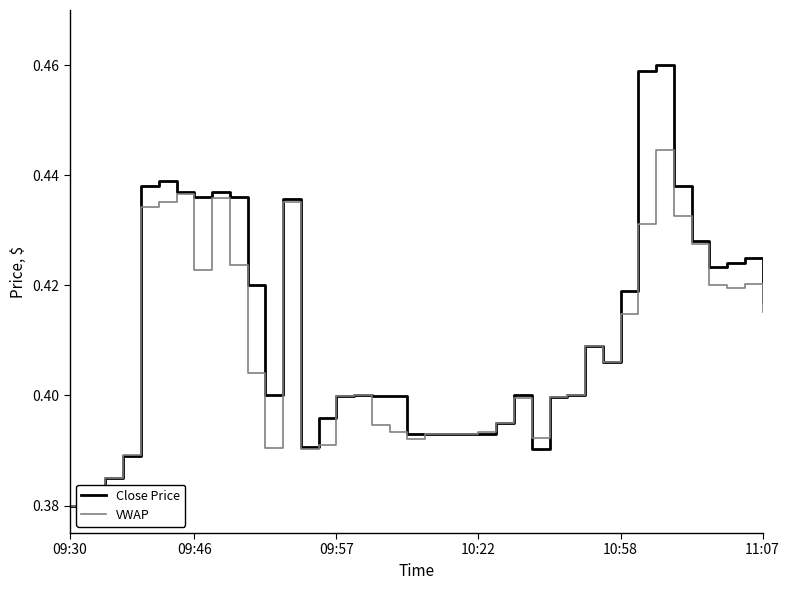

Which series has the widest spread of values?

Close Price